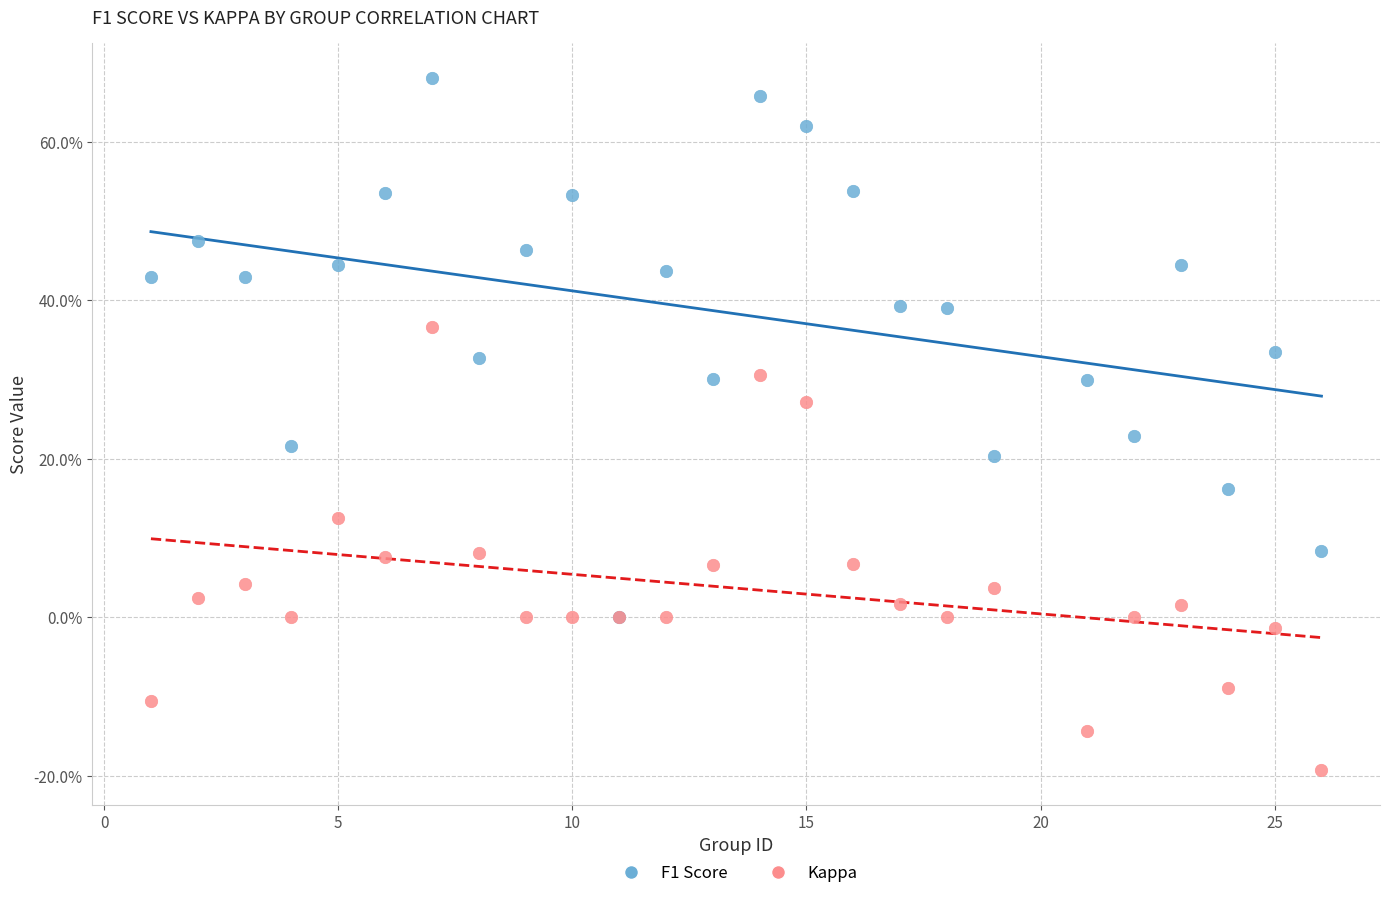

What are all the series names shown in the legend?

F1 Score, Kappa